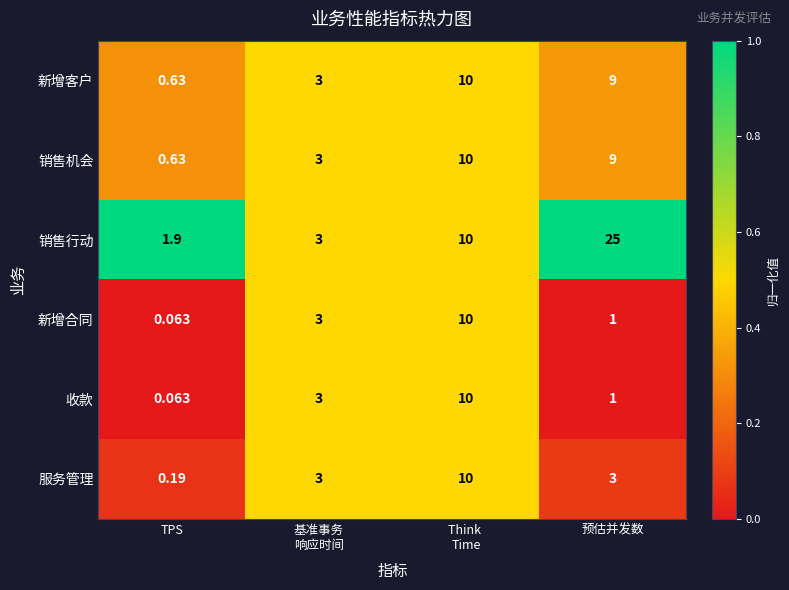

Which category has the lowest value across all series?

TPS